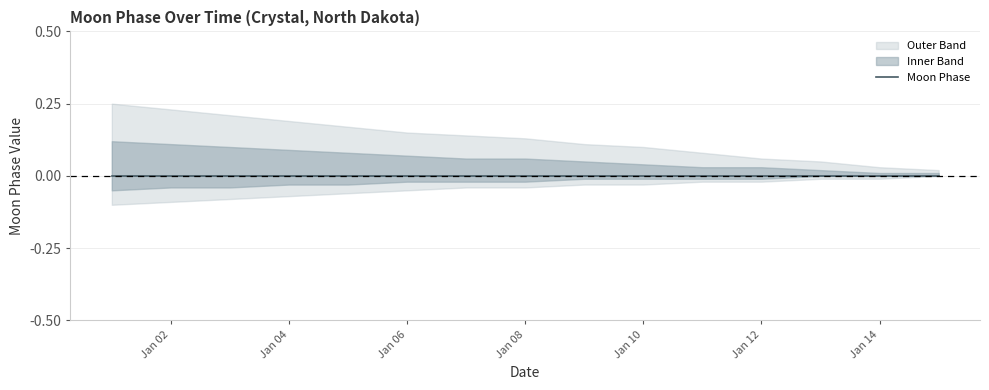

The value of Upper Band at 2023-01-15 is 0.0. True or false?

True